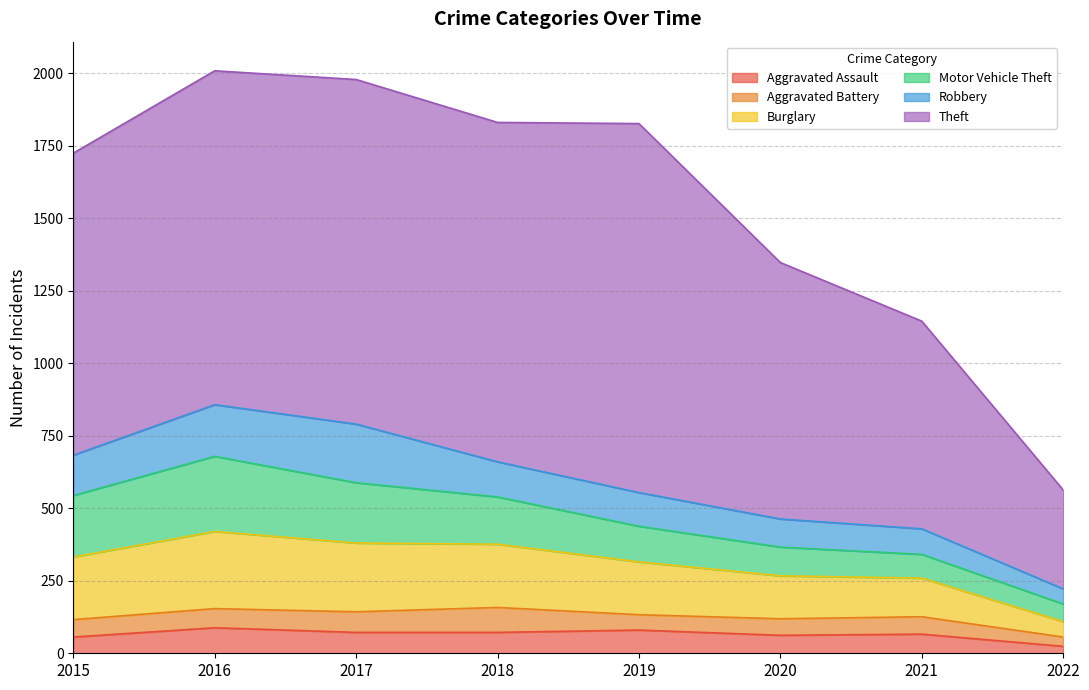

What is the value of the Theft point at the 6th from the left?

884